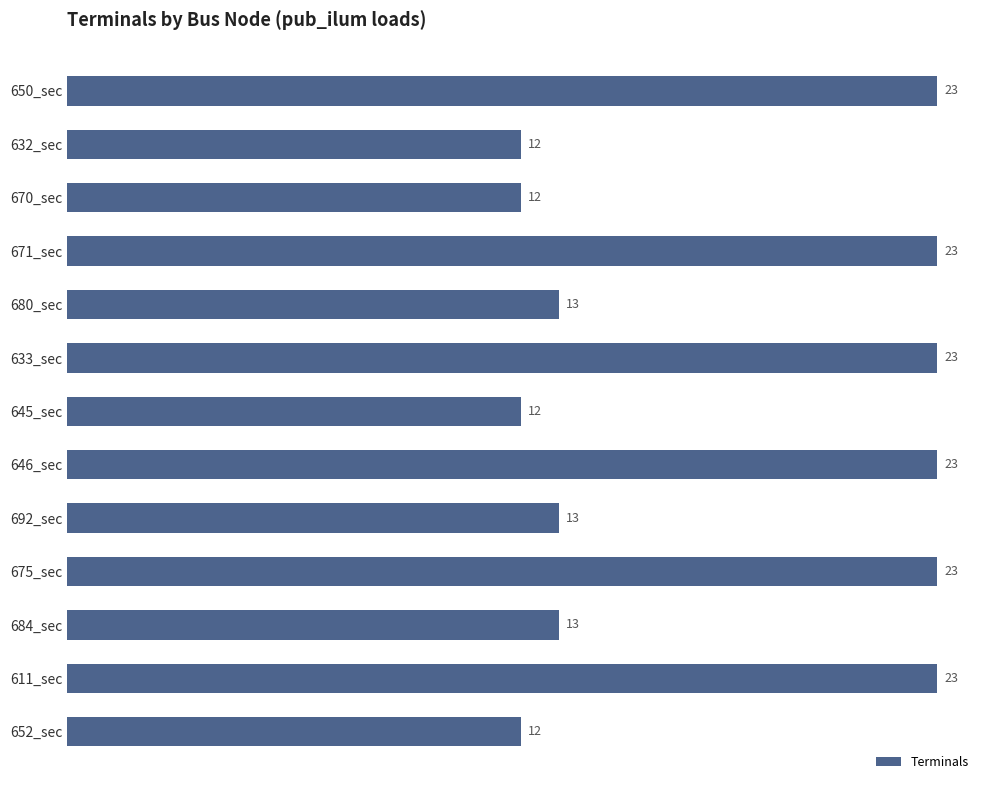

What is the sum of all values?

225